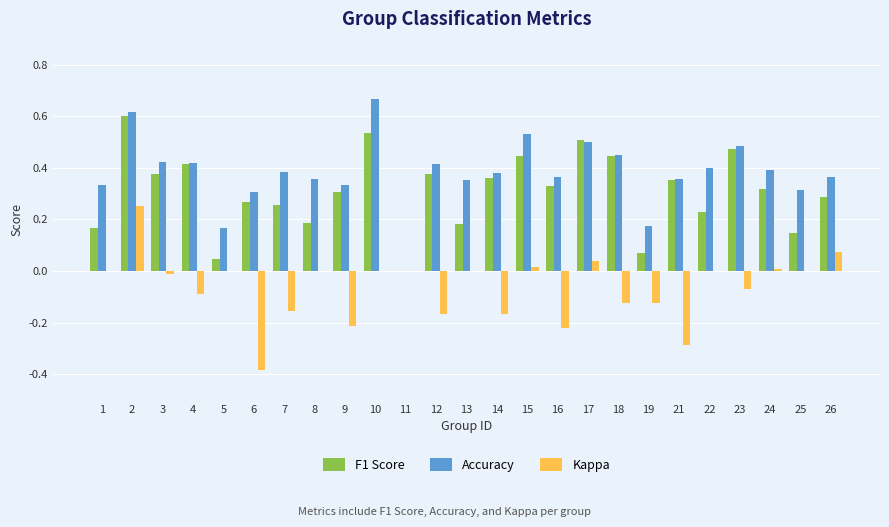

Which series changed the most between 25 and 26?

F1 Score